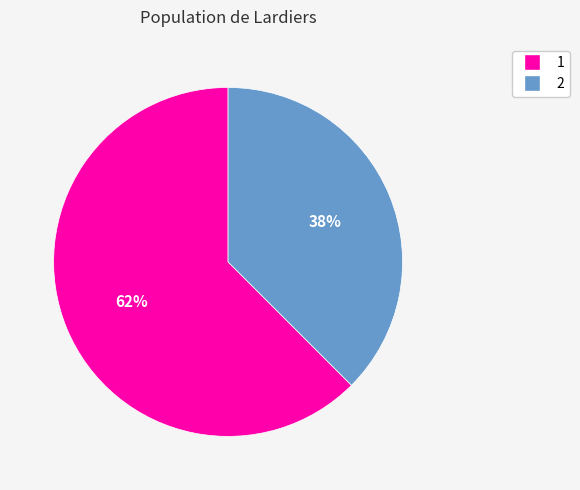

To the nearest percent, what portion does 2 represent?

38%